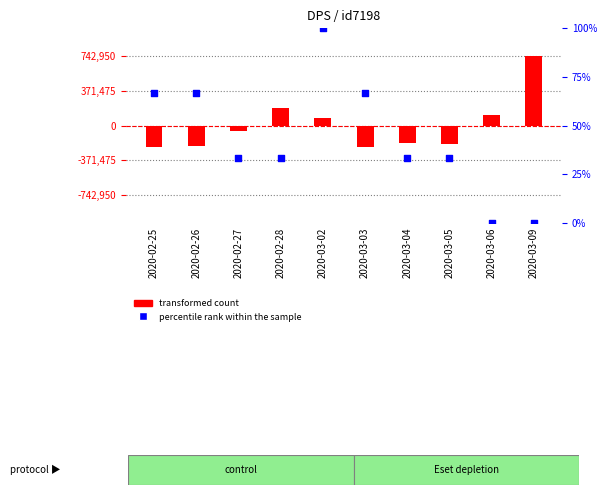

At how many categories does at least one series exceed 291760?

1